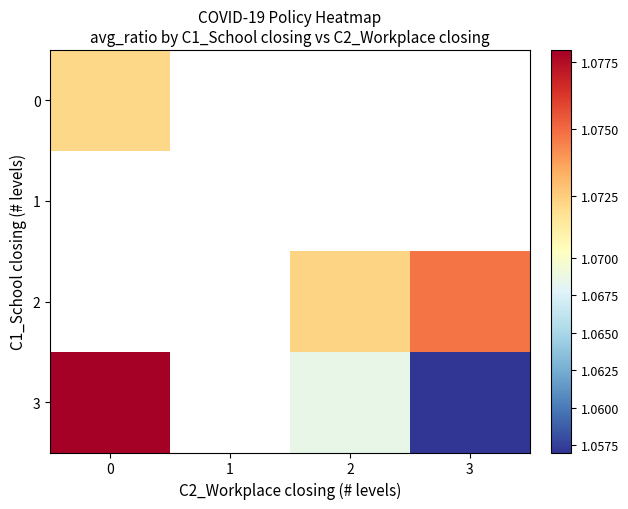

Which category has the lowest value across all series?

3